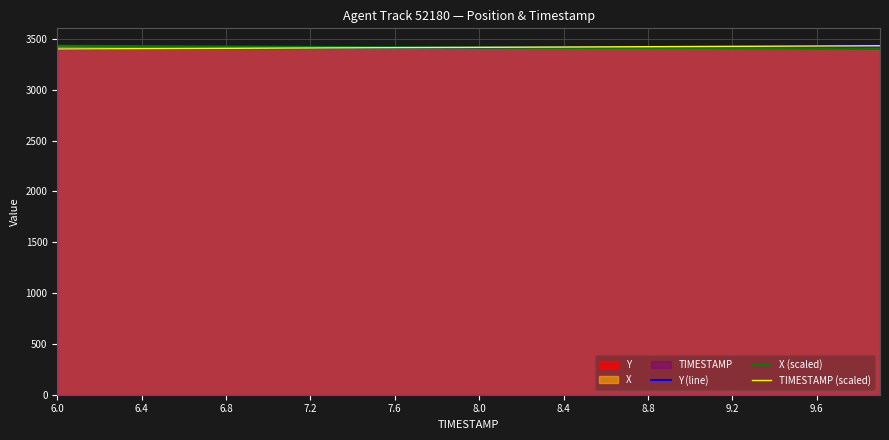

What is the total value across all series at 7.6?

10244.7